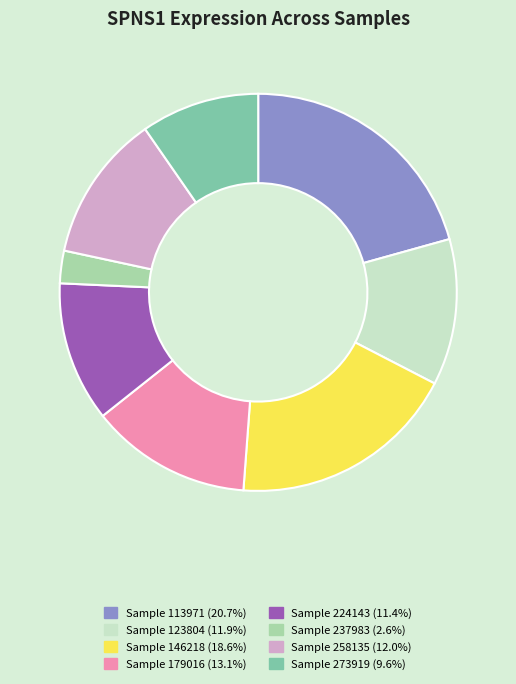

Is there a majority slice in this chart?

No